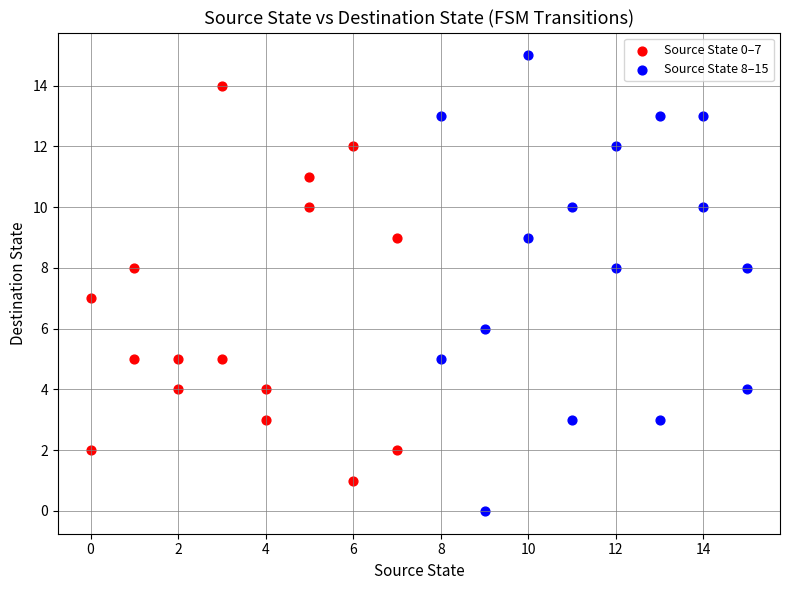

Which series contains the highest Y value?

Source State 8–15